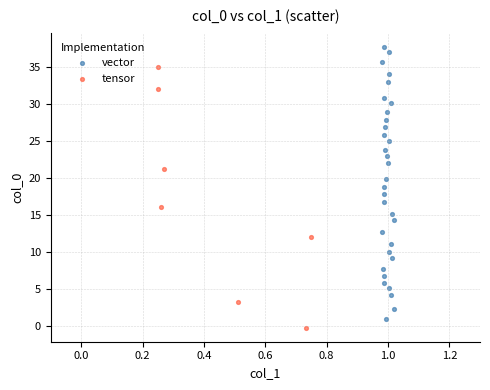

Which series reaches the maximum Y coordinate?

vector